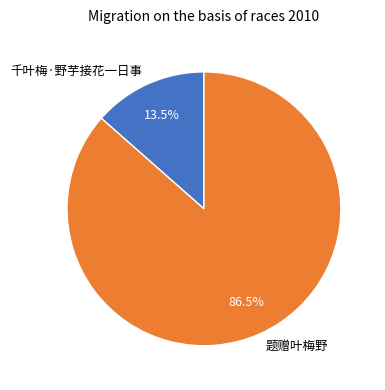

What portion of the pie excludes 千叶梅·野芋接花一日事?

86.5%